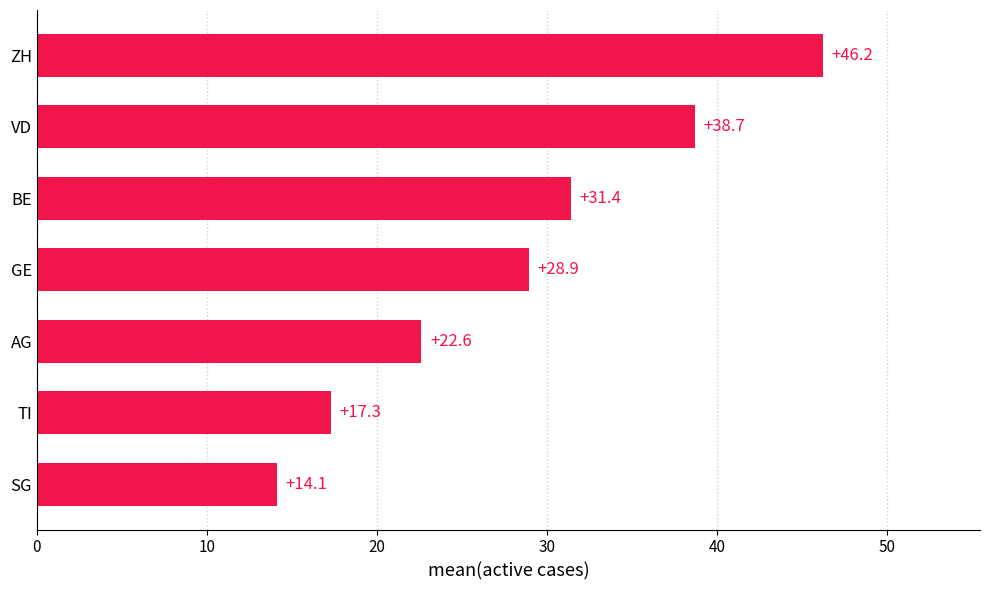

What is the ratio of the value at ZH to the value at BE?

1.5